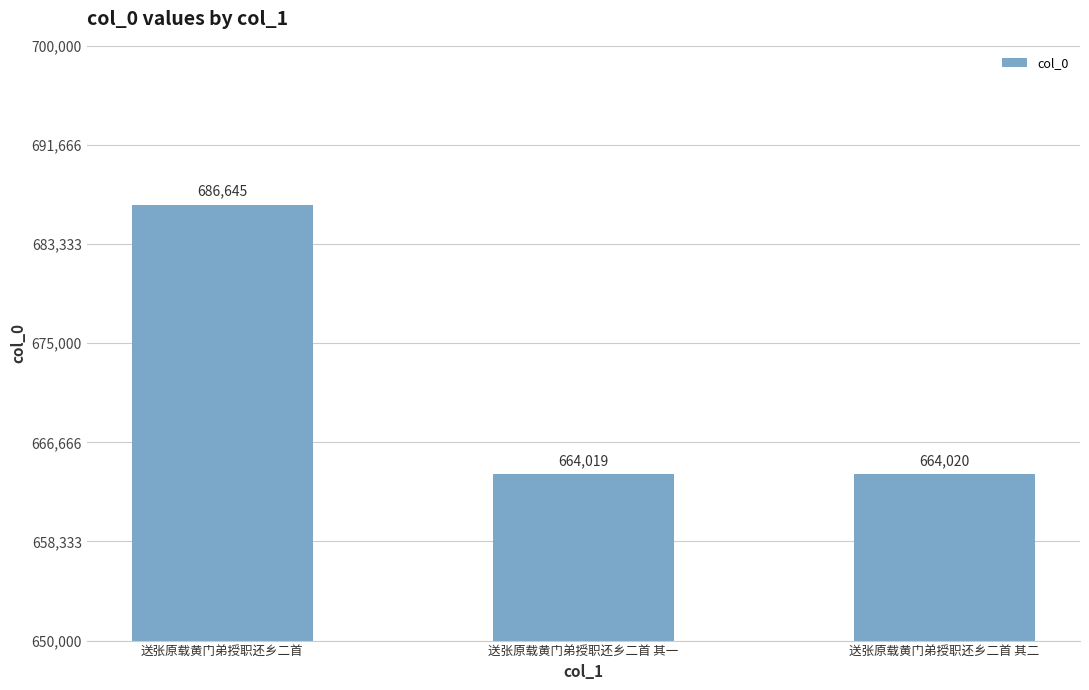

What is the maximum value shown in the chart?

686645